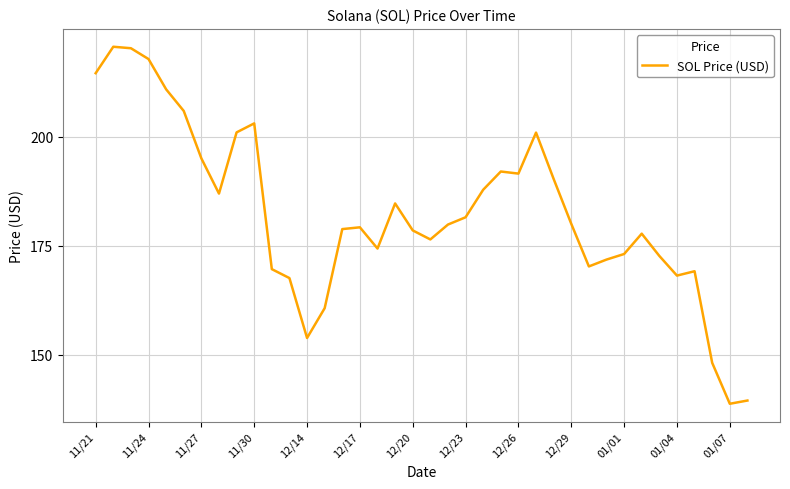

What is the maximum value shown in the chart?

220.6